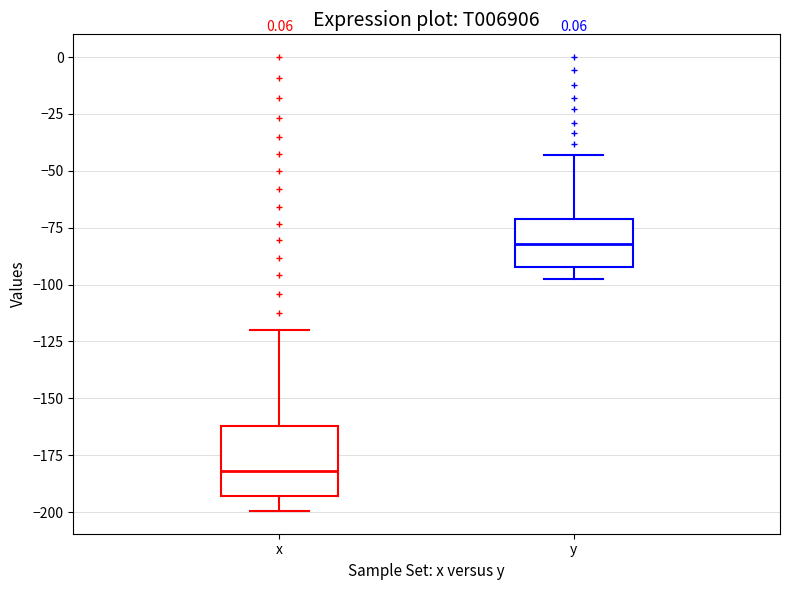

Which box has the highest median line?

y